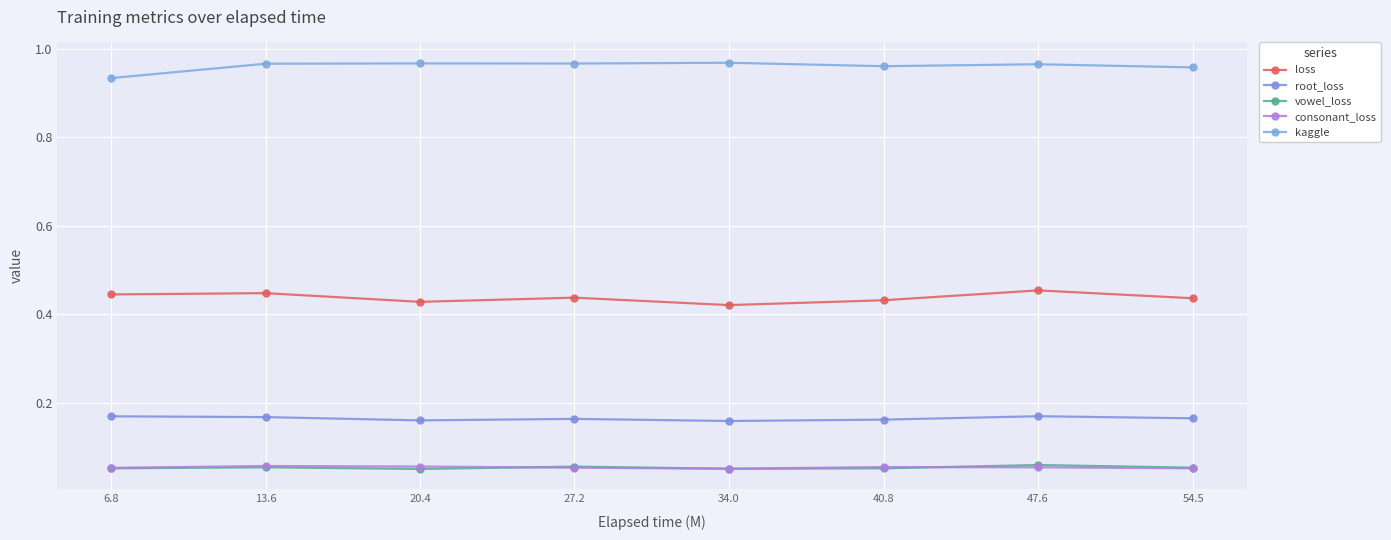

How many lines are shown in the chart?

5